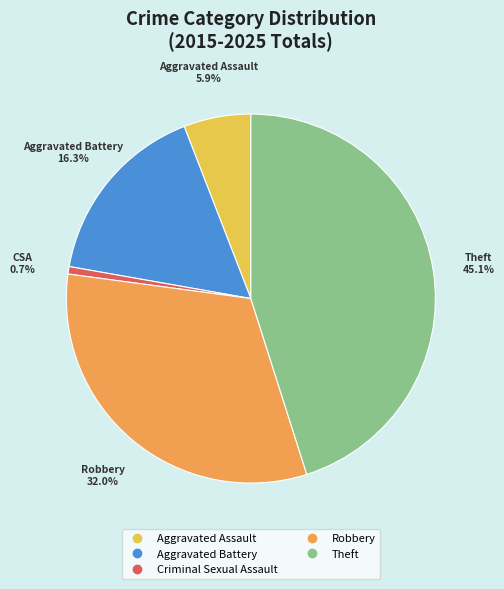

To the nearest percent, what portion does Criminal Sexual Assault represent?

1%